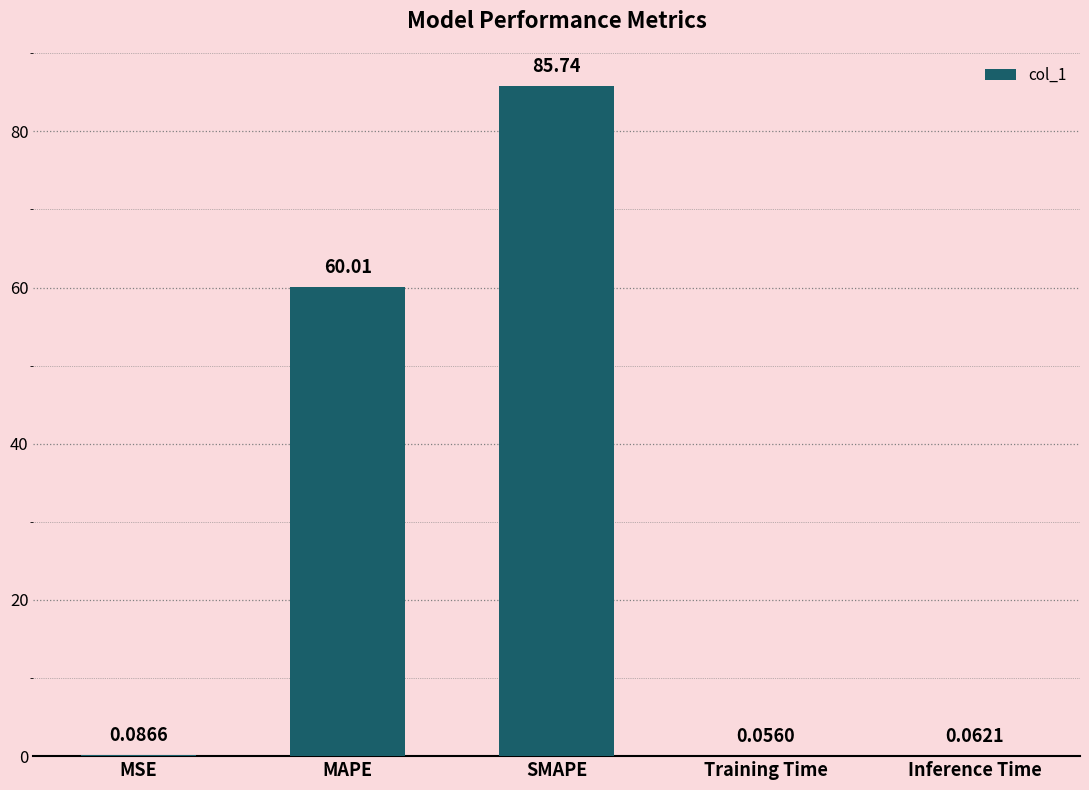

Where is the data nearest to the value 42?

MAPE